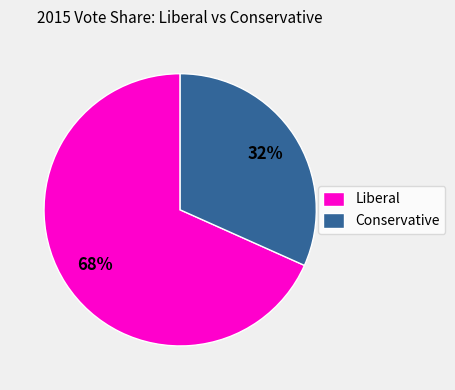

Which category has the biggest portion of the pie?

Liberal